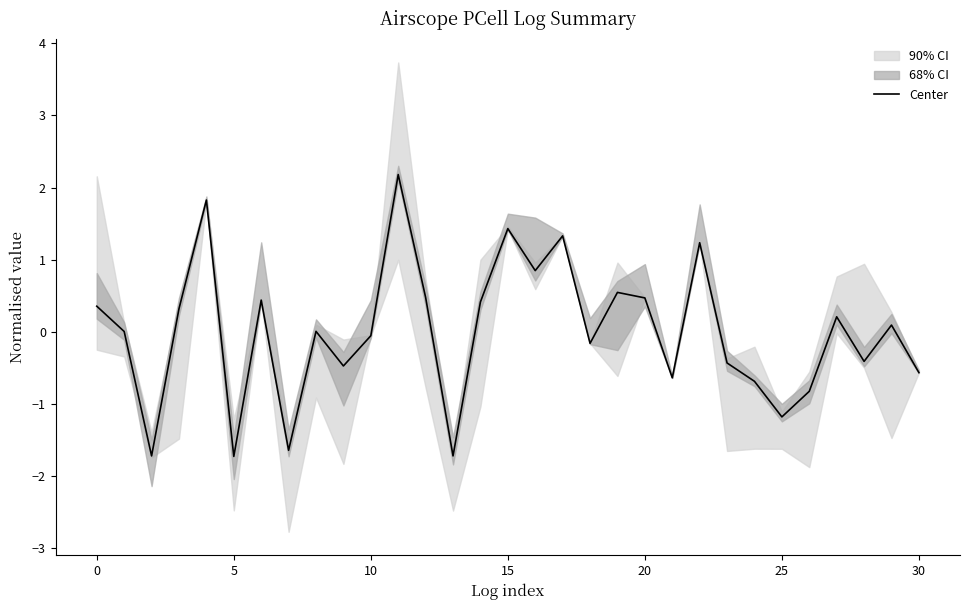

What is the lowest value of the Center series?

-1.7